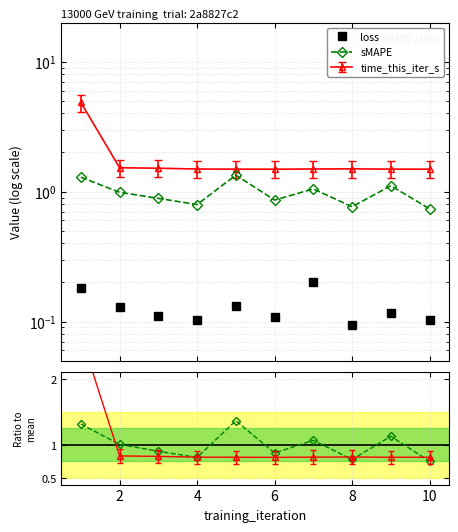

How many lines are shown in the chart?

3